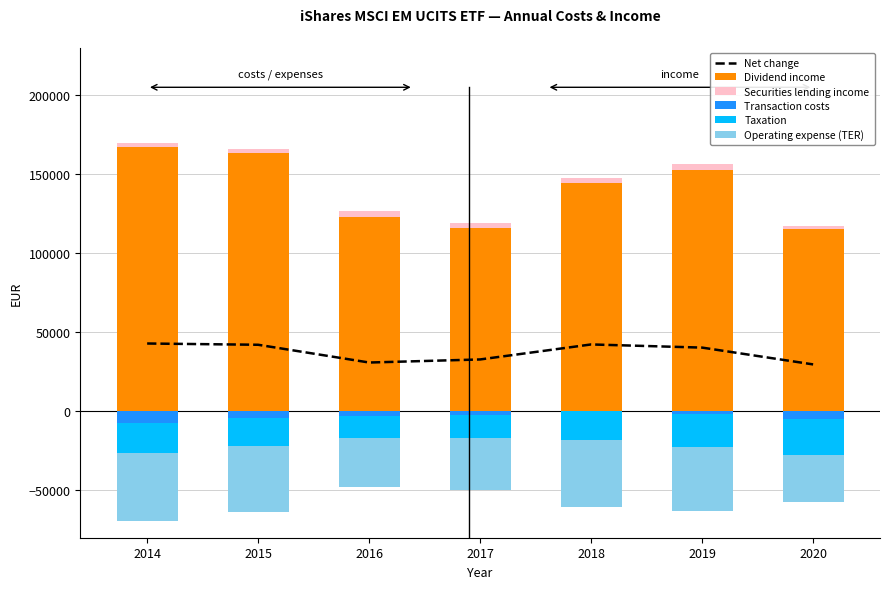

At which category does the chart reach its peak across all series?

2014